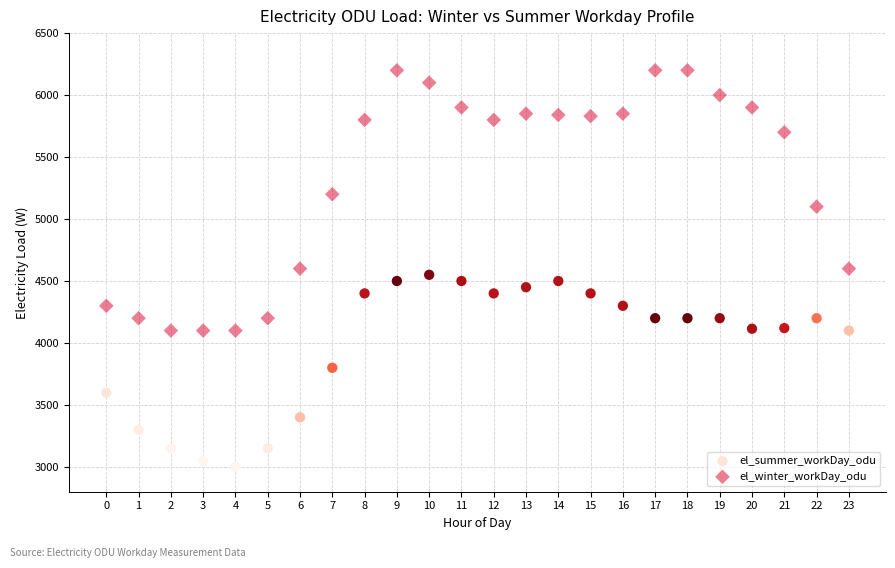

Which series contains the lowest Y value?

el_summer_workDay_odu